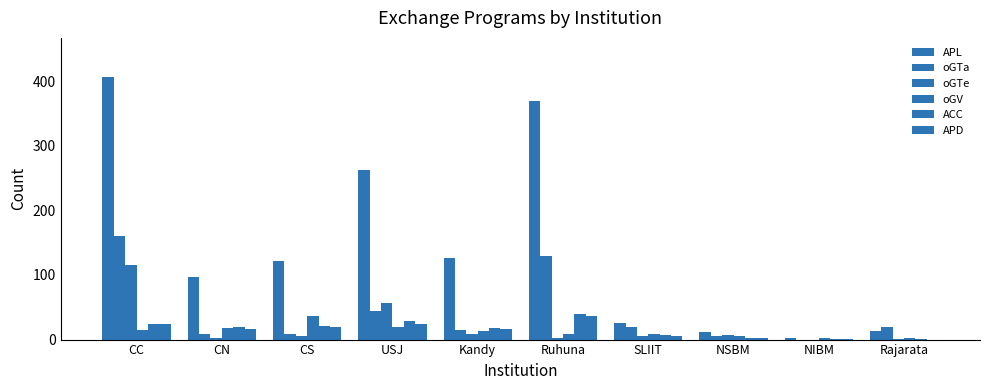

What is the average value of the APL series?

144